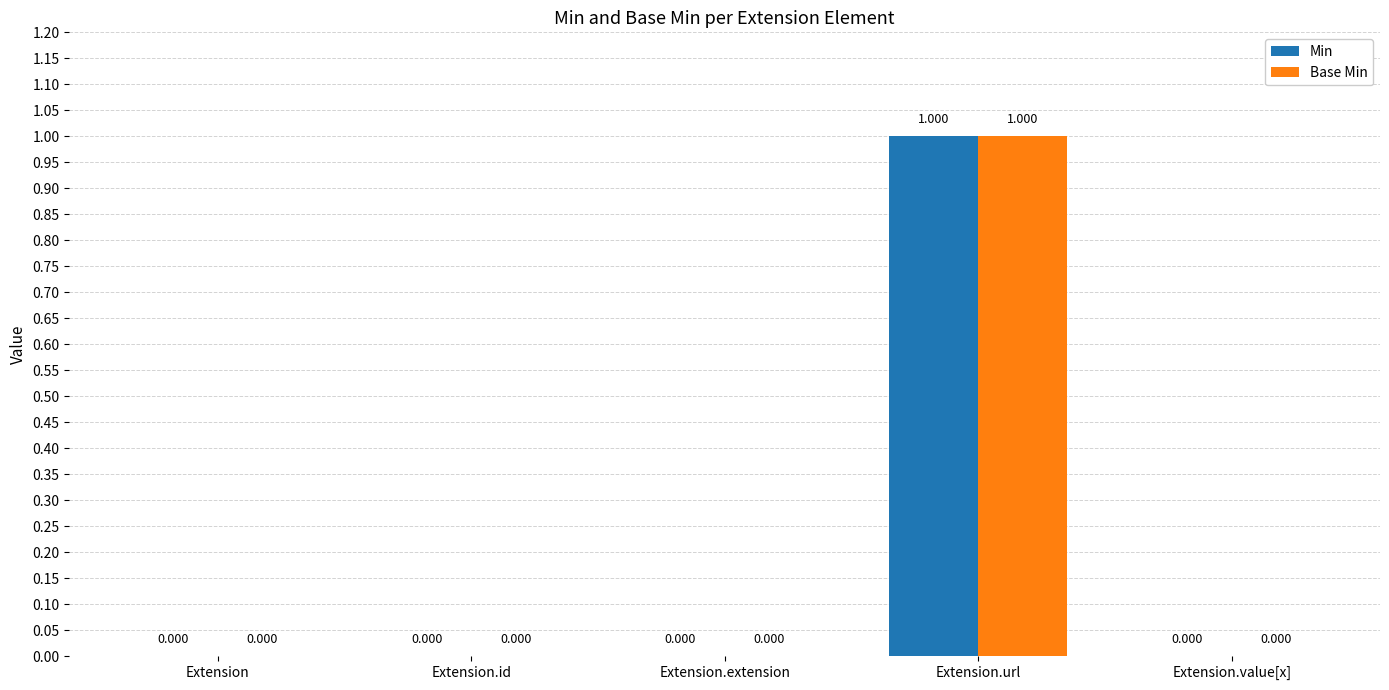

At which category is the sum across all series the highest?

Extension.url